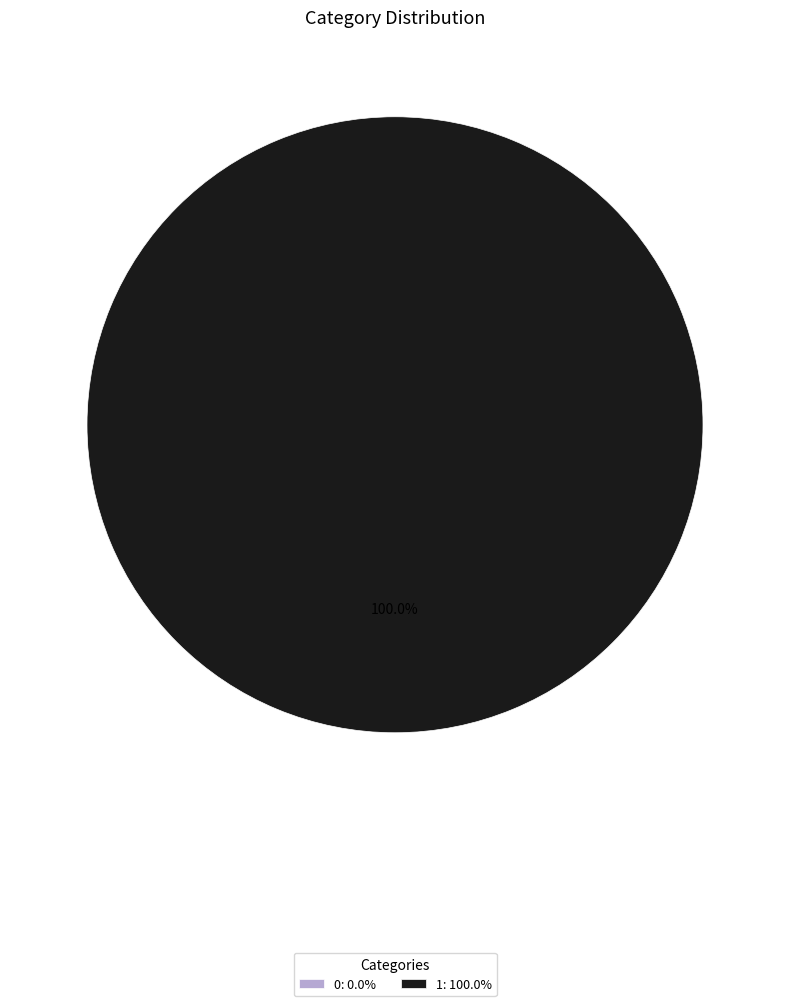

To the nearest percent, what is the average slice percentage?

50%